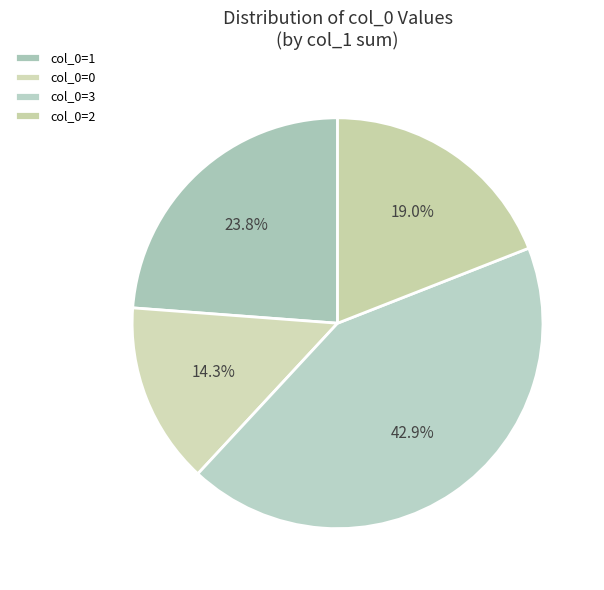

How many slices are in this pie chart?

4